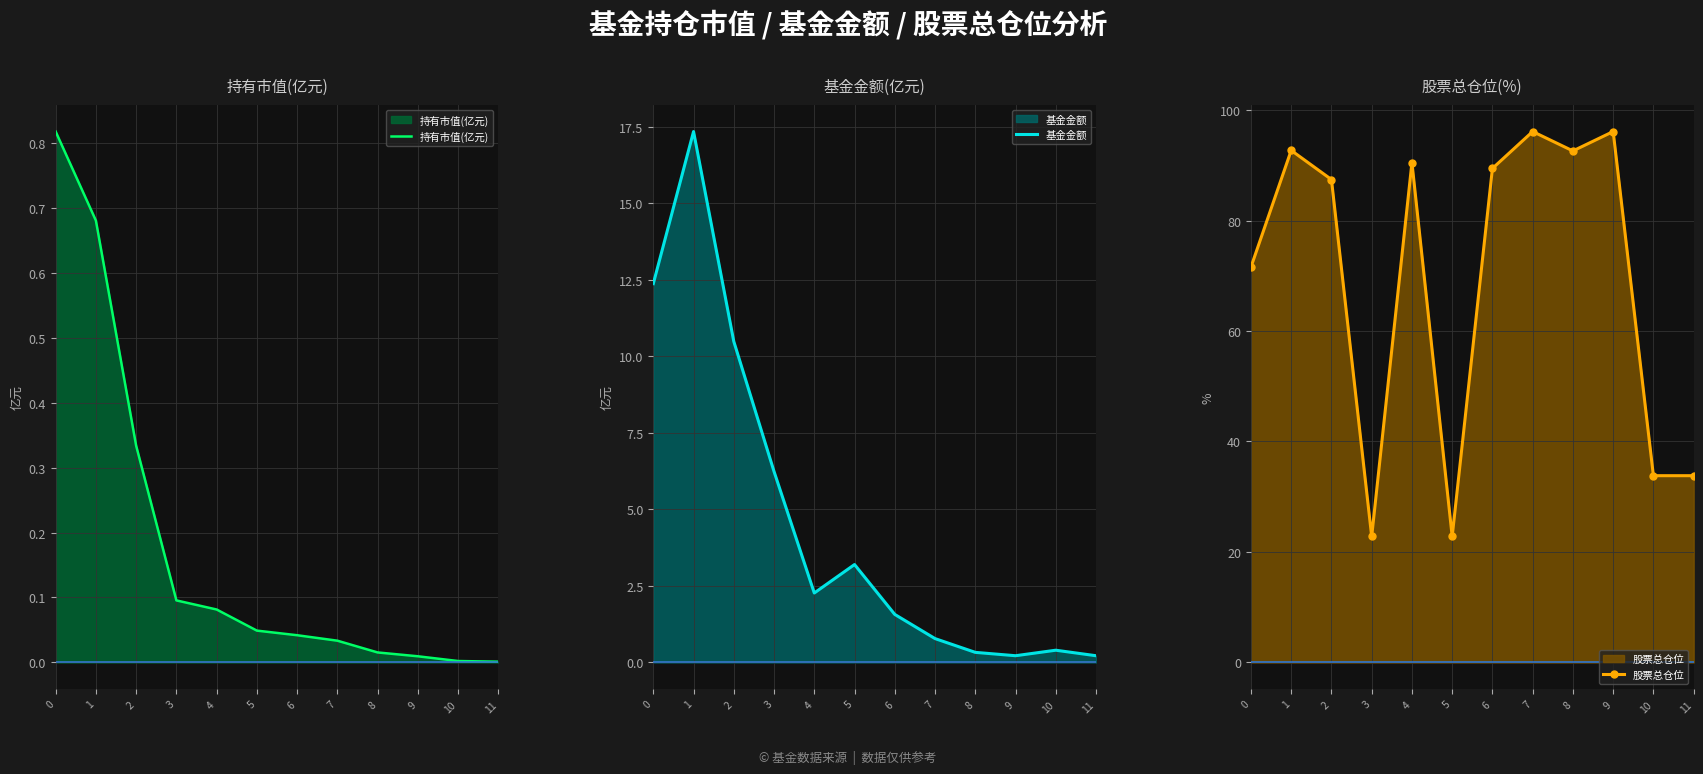

Which series has the largest total across all categories?

股票总仓位